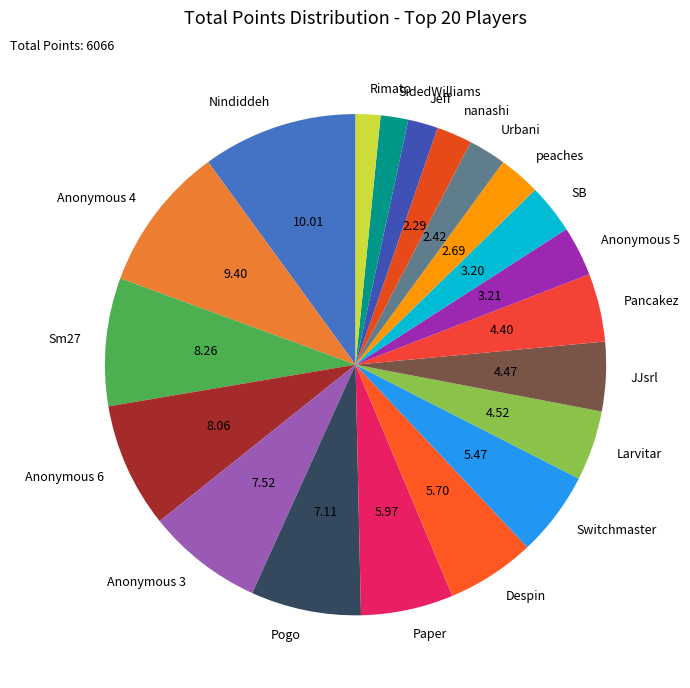

Which category has the biggest portion of the pie?

Nindiddeh